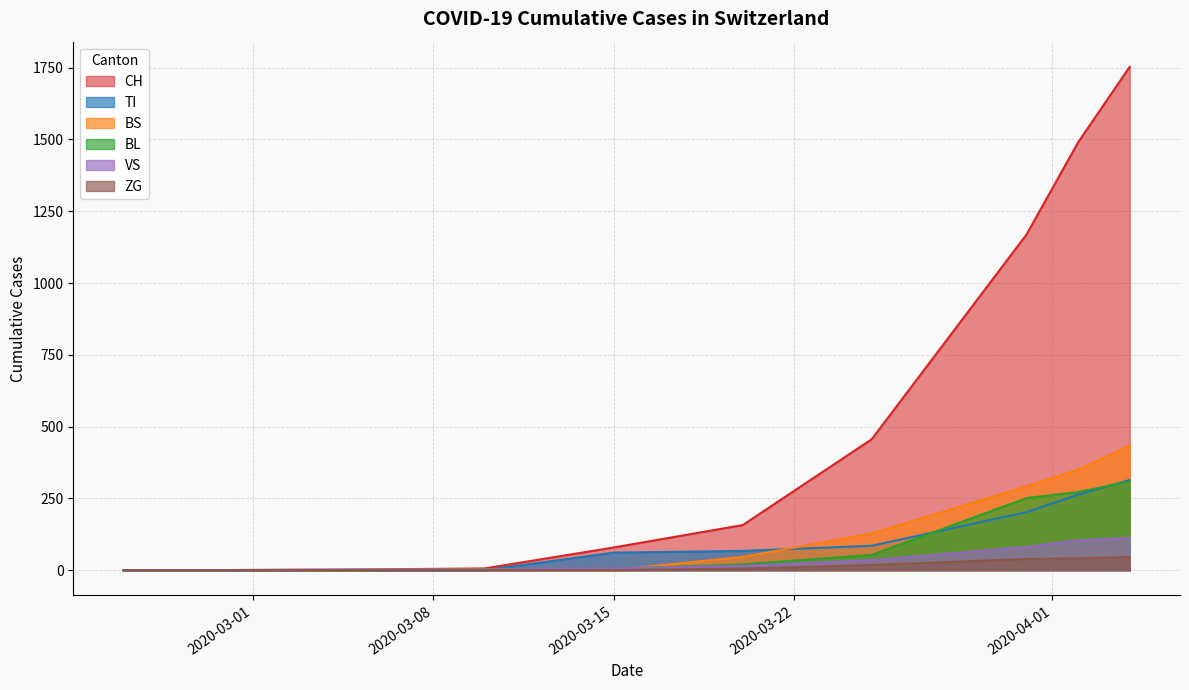

Which series has the largest total across all categories?

CH